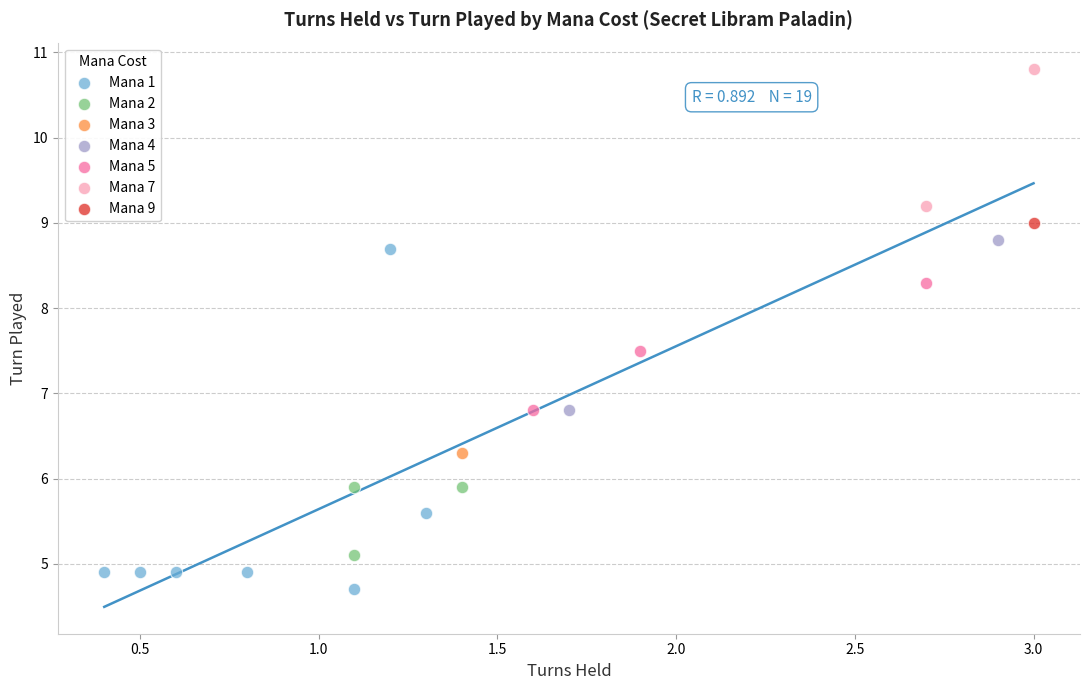

What are all the series names shown in the legend?

Mana 1, Mana 2, Mana 3, Mana 4, Mana 5, Mana 7, Mana 9